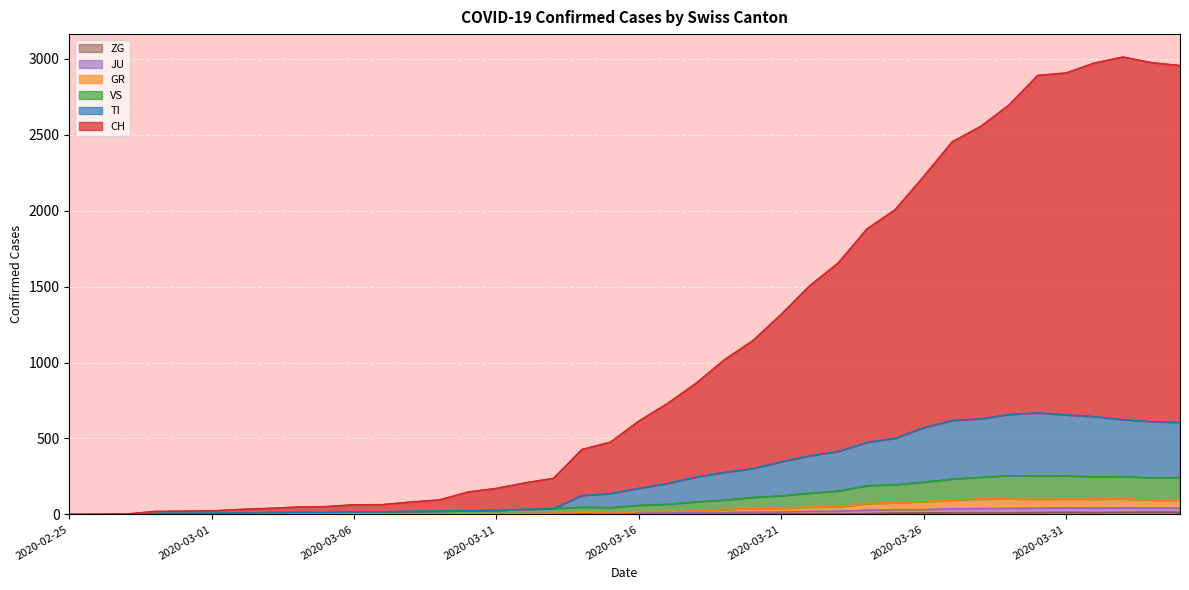

Reading left to right, list all the values displayed in this chart.

CH: 0	1	3	20	22	24	33	40	49	52	64	65	82	96	148	172	208	238	428	476	615	730	863	1018	1144	1318	1506	1656	1878	2007	2225	2453	2554	2696	2890	2906	2972	3011	2974	2955
TI: 0	0	1	7	7	8	11	13	14	13	17	17	21	22	25	27	34	38	125	137	172	204	246	277	302	347	386	415	474	502	571	619	630	658	668	655	644	624	611	606
VS: 0	0	1	7	7	8	11	13	14	13	17	17	21	22	25	27	34	38	48	45	60	67	83	95	112	123	140	154	189	196	213	233	245	256	253	254	248	250	241	243
GR: 0	0	1	1	1	1	1	1	1	2	5	5	5	5	5	6	6	8	14	9	18	20	24	31	39	40	48	50	71	77	84	95	102	103	99	101	101	103	94	93
JU: 0	0	1	1	1	1	1	1	1	2	5	5	5	5	5	6	6	8	8	9	9	11	11	13	15	16	21	21	28	32	32	37	39	40	41	43	42	43	43	41
ZG: 0	0	0	0	0	0	0	0	0	0	0	0	0	0	0	0	0	0	0	0	0	0	0	1	1	3	3	3	6	9	10	12	12	12	13	14	13	14	15	14